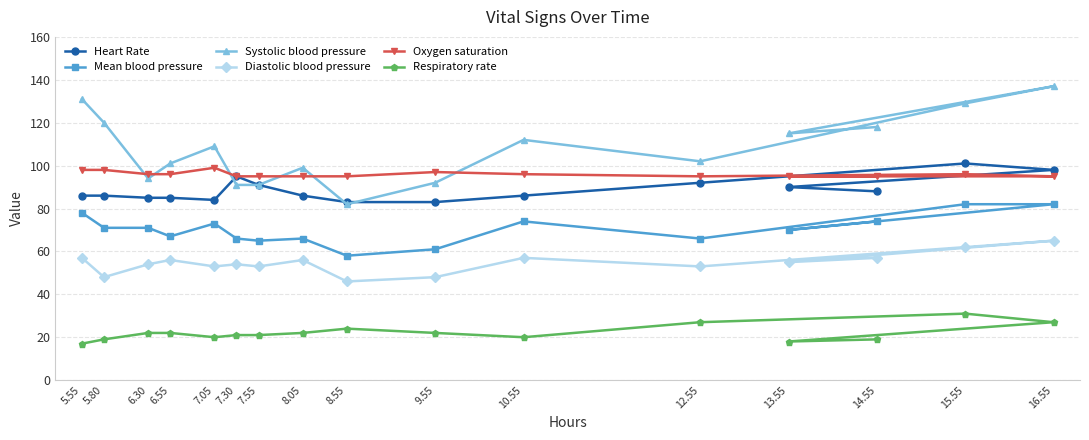

What is the value of the Heart Rate point at the 1st from the left?

86